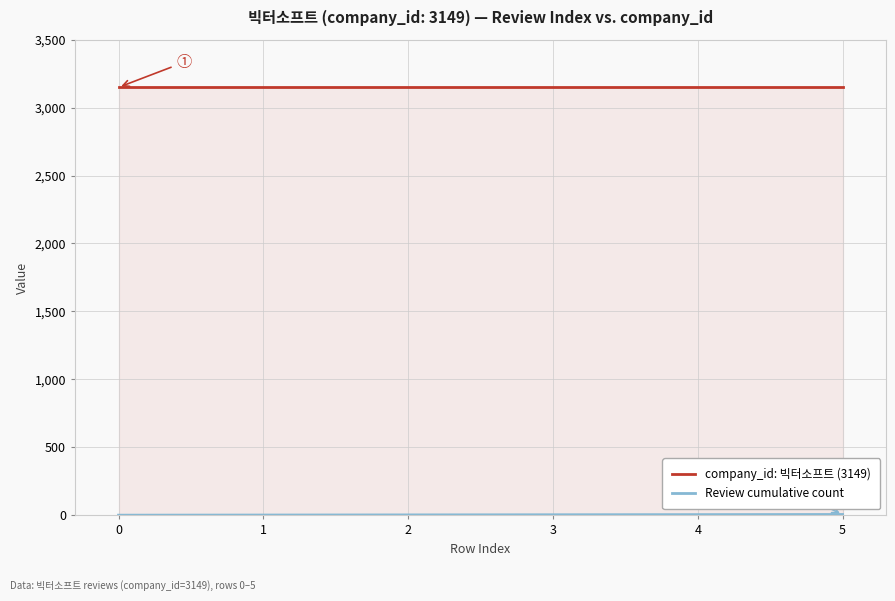

At which category is the sum across all series the highest?

5